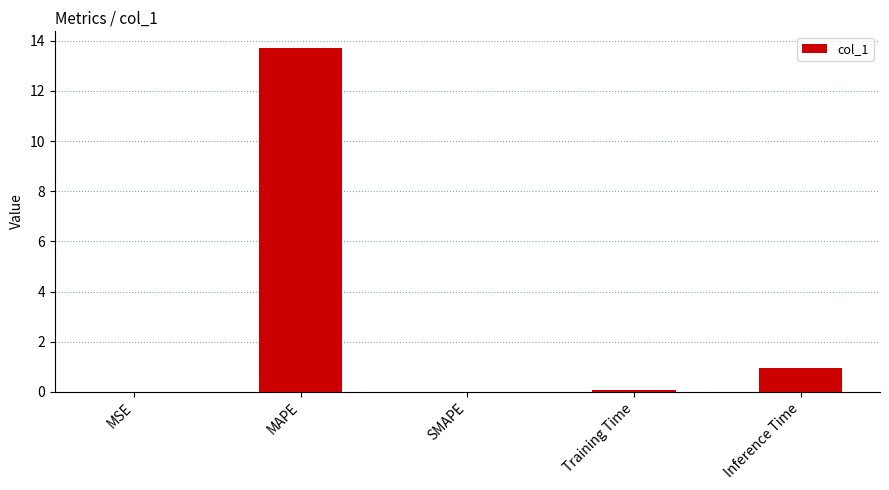

True or false: the data shows 13.7 at MAPE.

True